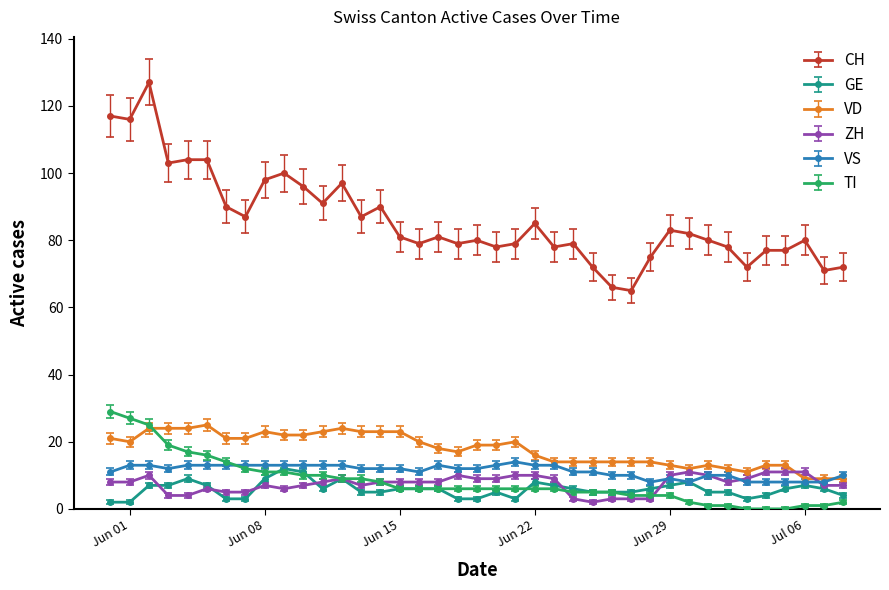

Which series has the widest spread of values?

CH